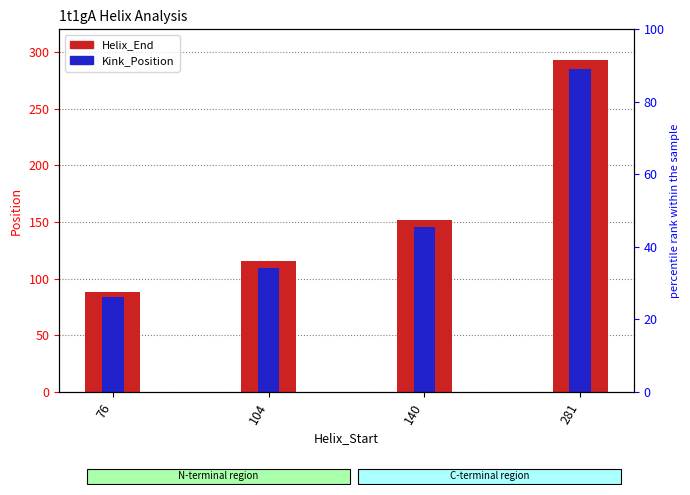

Between 140 and 104, which is larger?

140